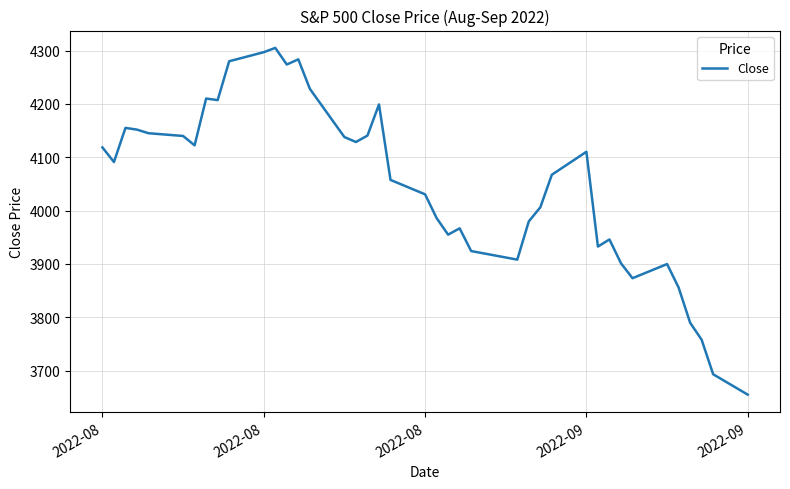

What is the minimum value shown in the chart?

3655.0